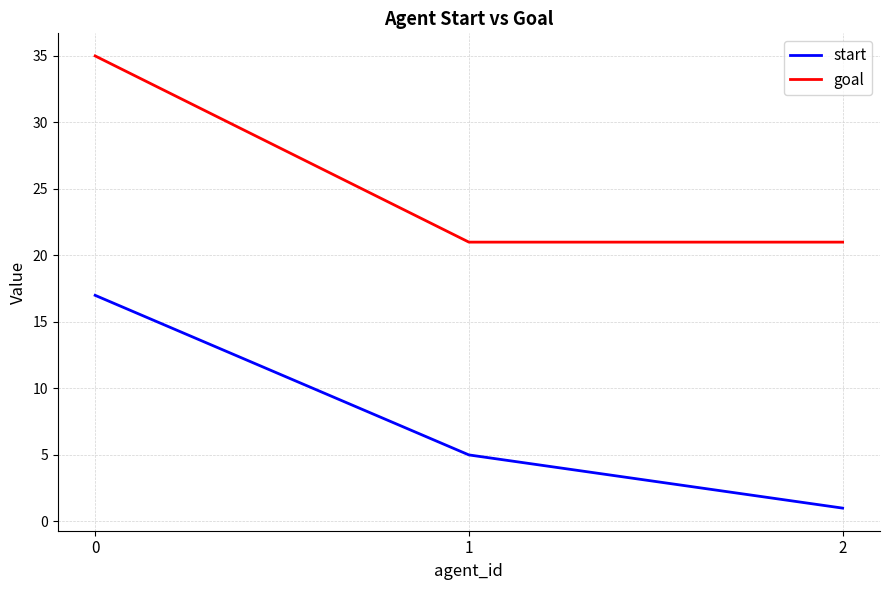

What is the difference between the maximum and minimum values in the goal series?

14